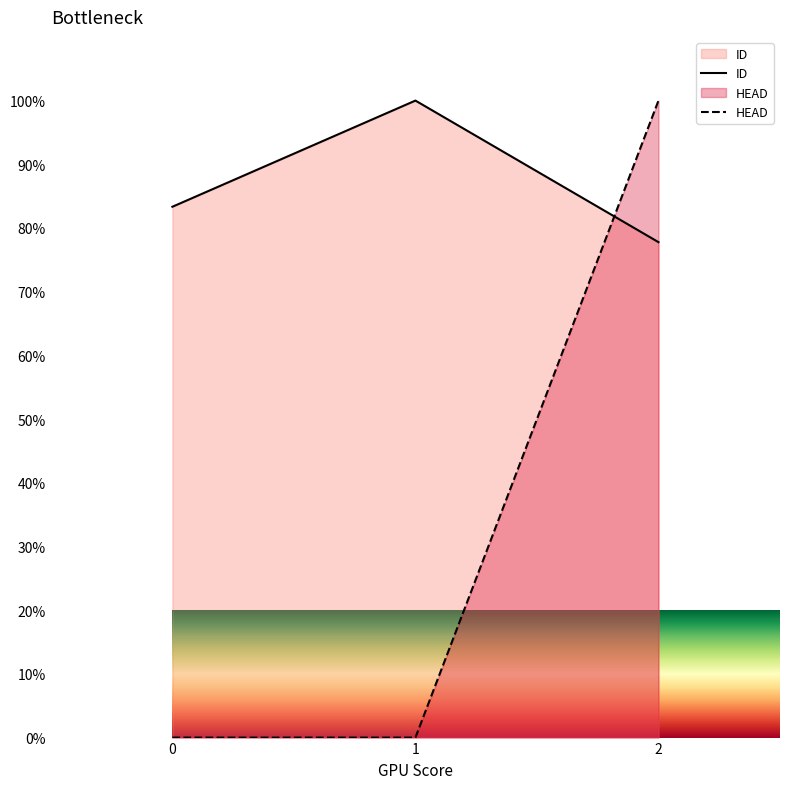

Rank the categories by HEAD value from highest to lowest.

2, 0, 1